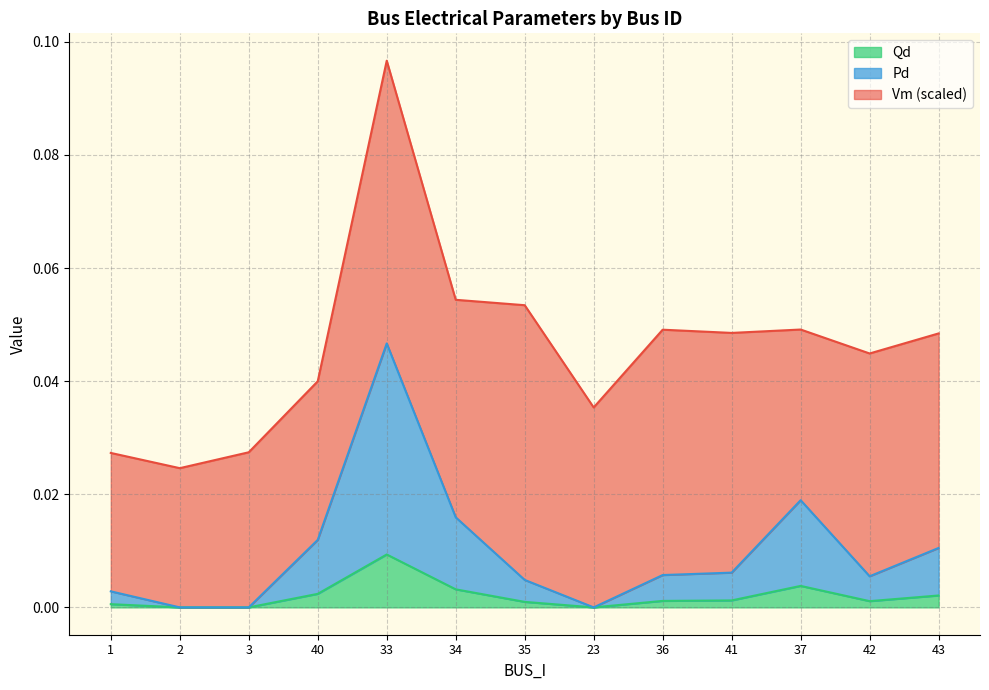

Is the value of Pd at 42 greater than the value of Qd at 2?

Yes